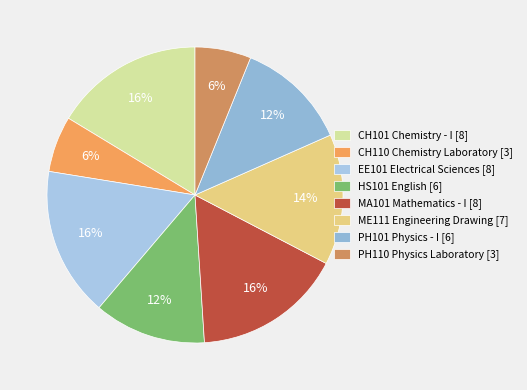

What is the change in value from CH110 Chemistry Laboratory [3] to HS101 English [6]?

+3